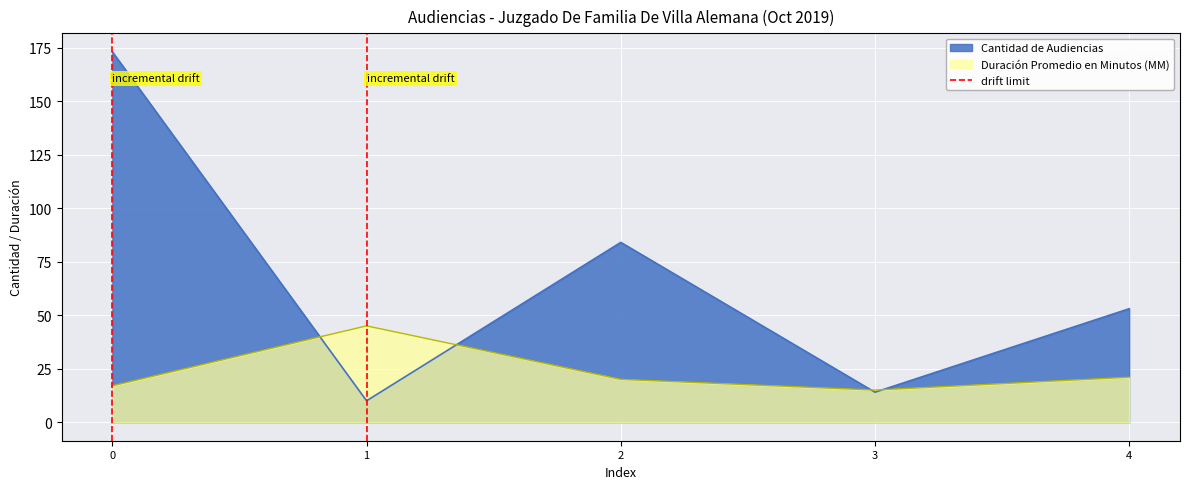

Count the values in the range 0 to 1.

2